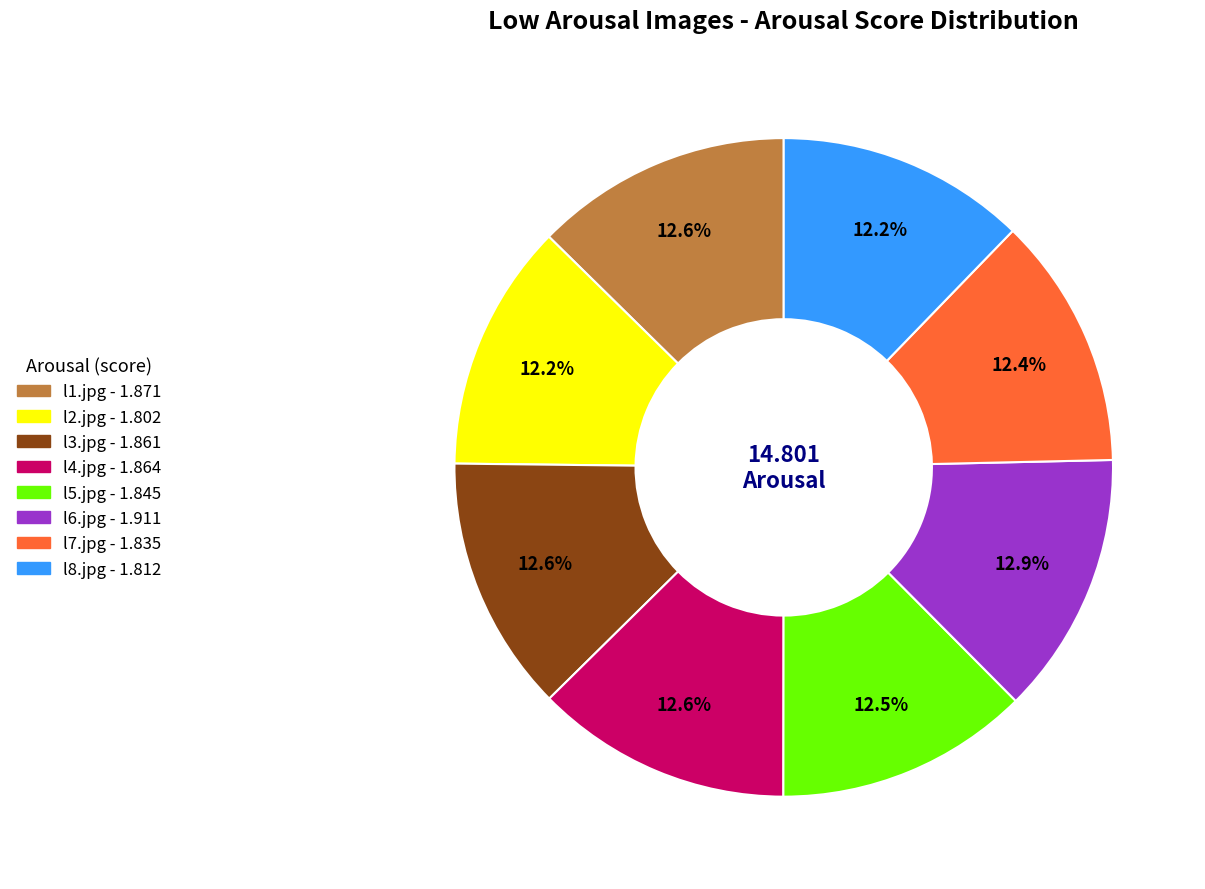

Does l2.jpg represent more than half of the total?

No